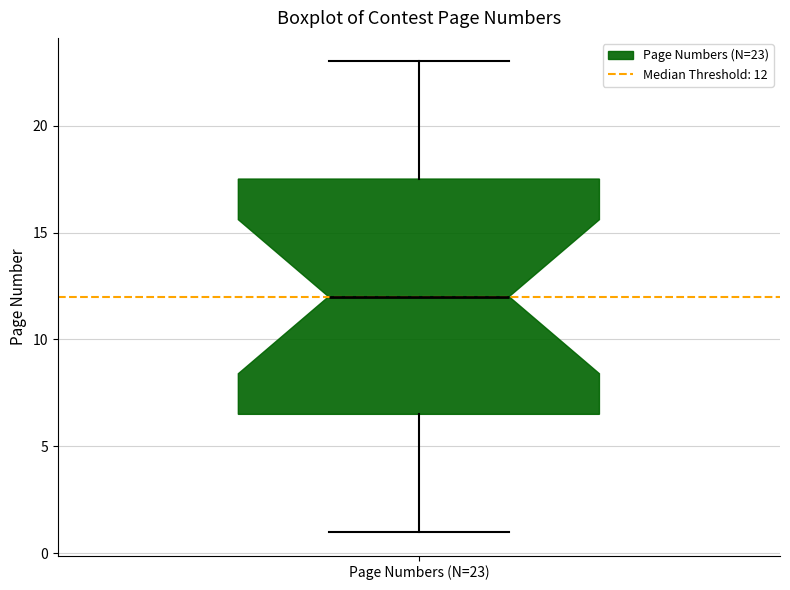

Where is the lower edge of the box for Page Numbers (N=23) on the y-axis? The values are not printed on the chart, so give them approximately, as read against the axis.

6.5